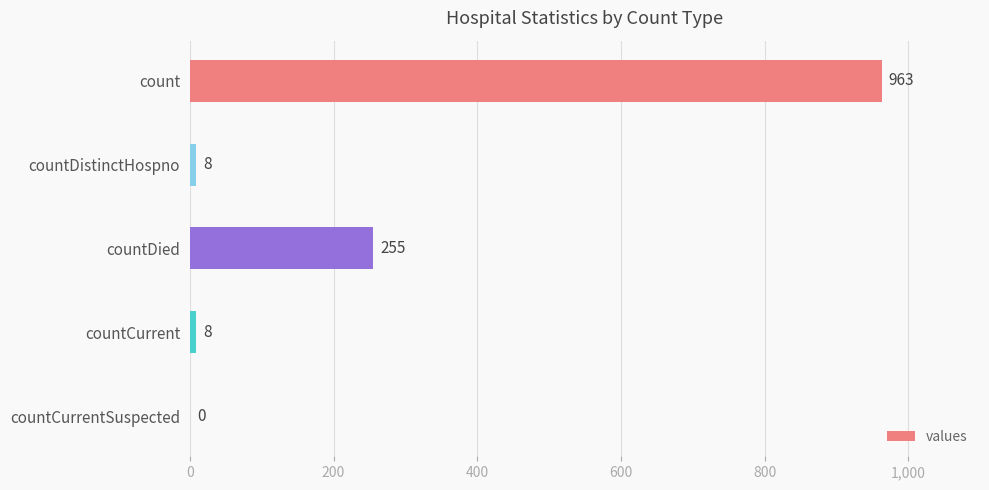

What is the sum of the values at countCurrentSuspected and countDistinctHospno?

8